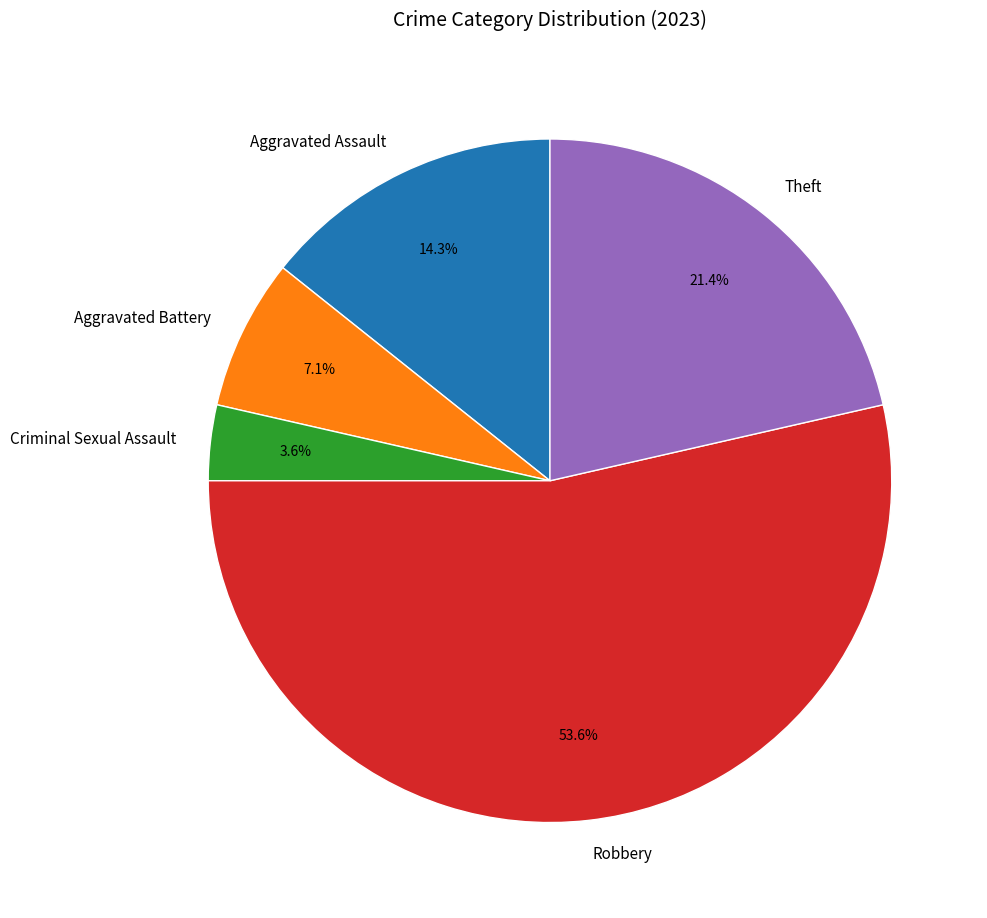

Is Aggravated Assault the majority of the pie?

No